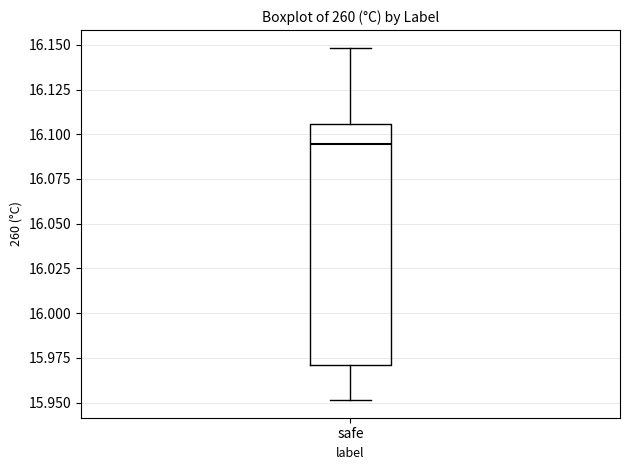

Read this box plot against the y-axis: the position of the median line, the range covered by the box, and the ends of both whiskers. The values are not printed on the chart, so give them approximately, as read against the axis.

median 16.095, box 15.970 to 16.105, whiskers 15.950 to 16.150